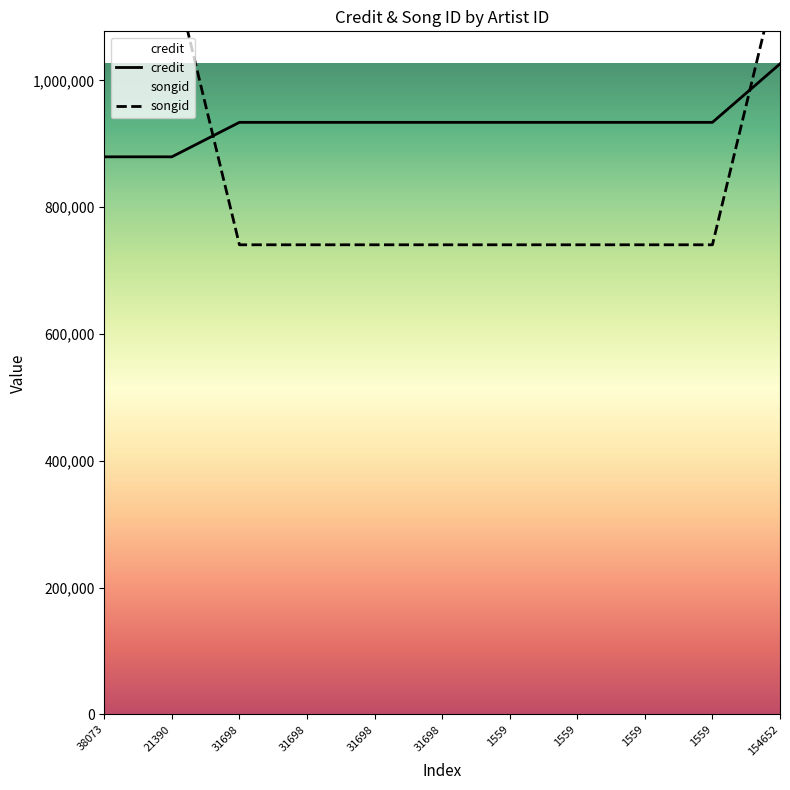

Where is songid nearest to the value 961105?

38073